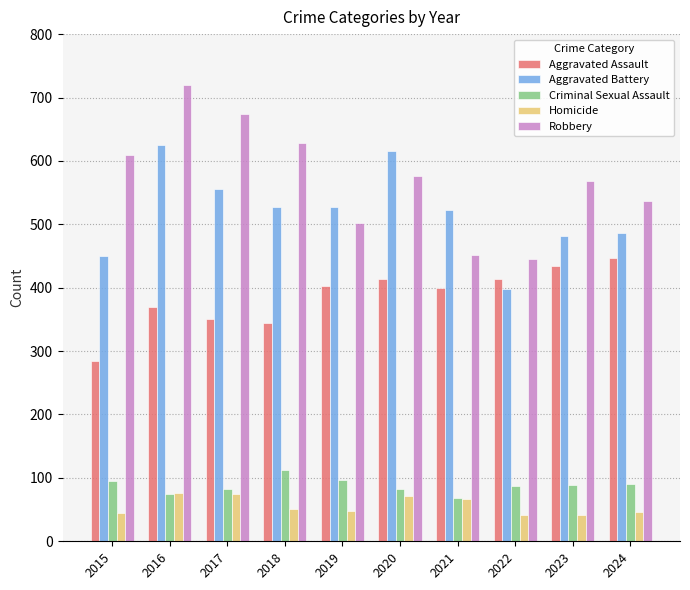

What is the maximum value shown in the chart?

720